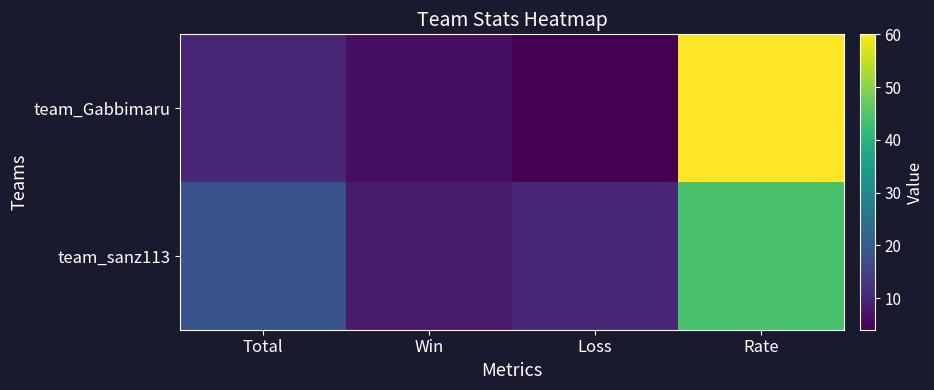

Which label corresponds to the largest value in the chart?

Rate